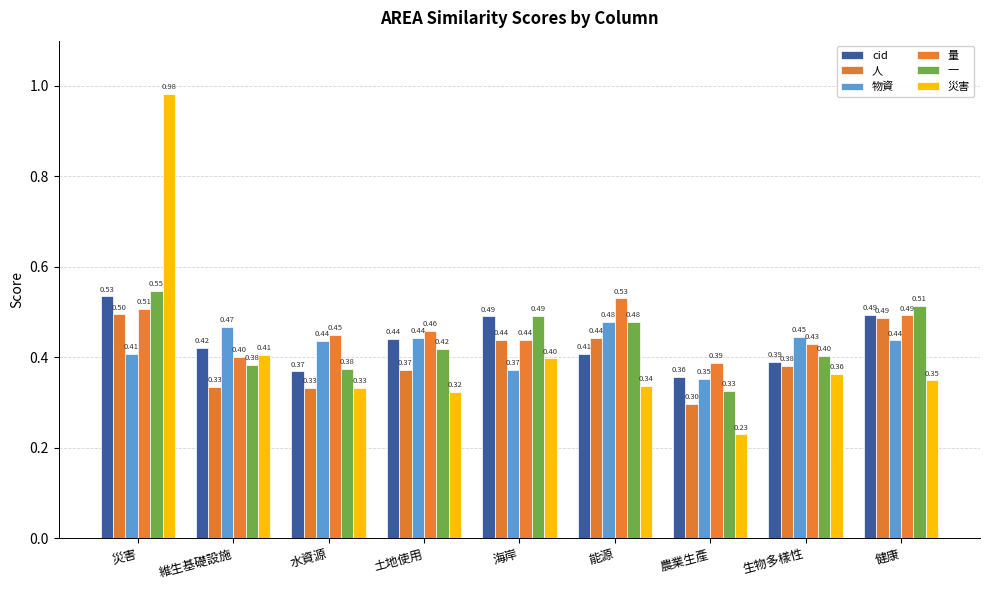

What is the total value across all series at 水資源?

2.3